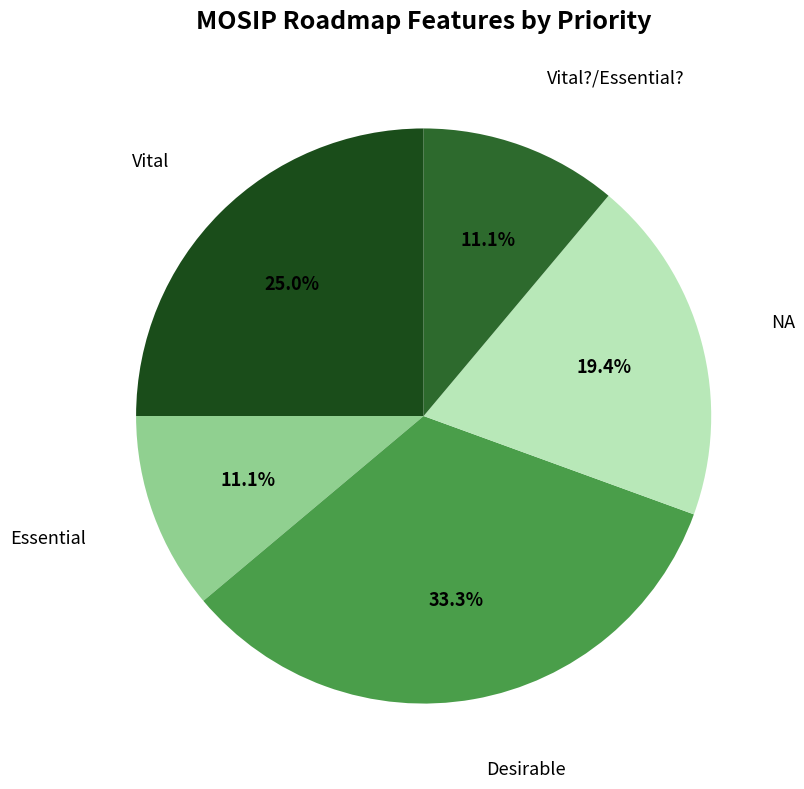

Is the sum of NA and Essential greater than half?

No